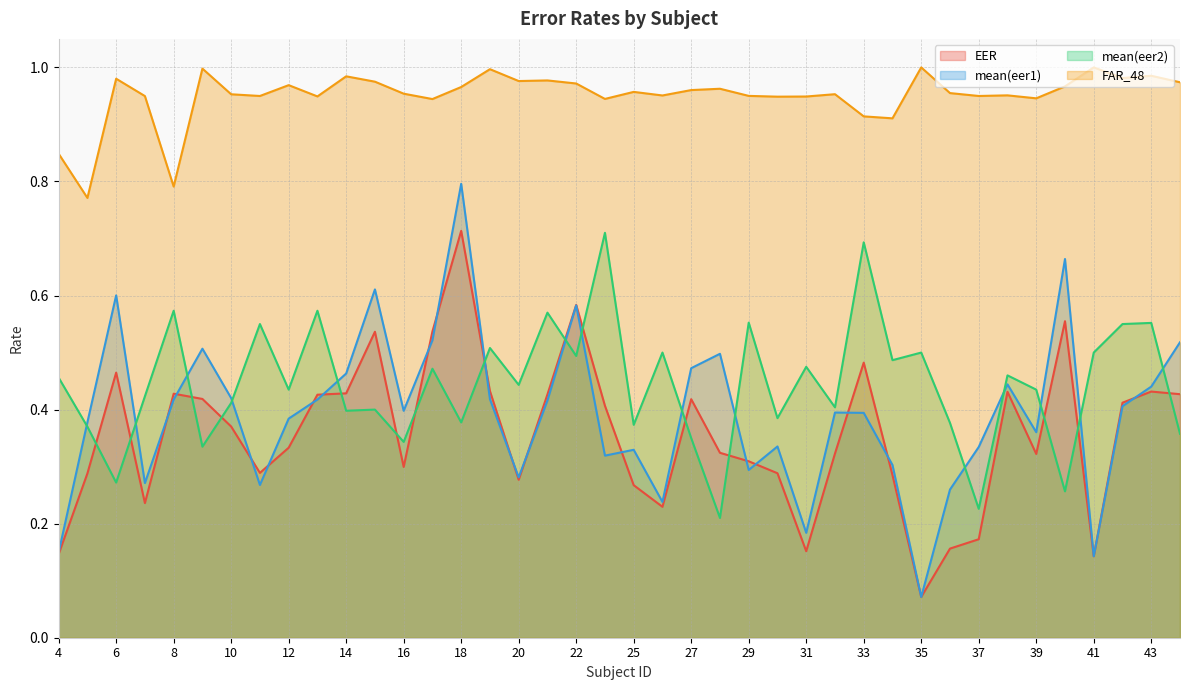

The mean(eer1) series shows 0.5 at 9. True or false?

True